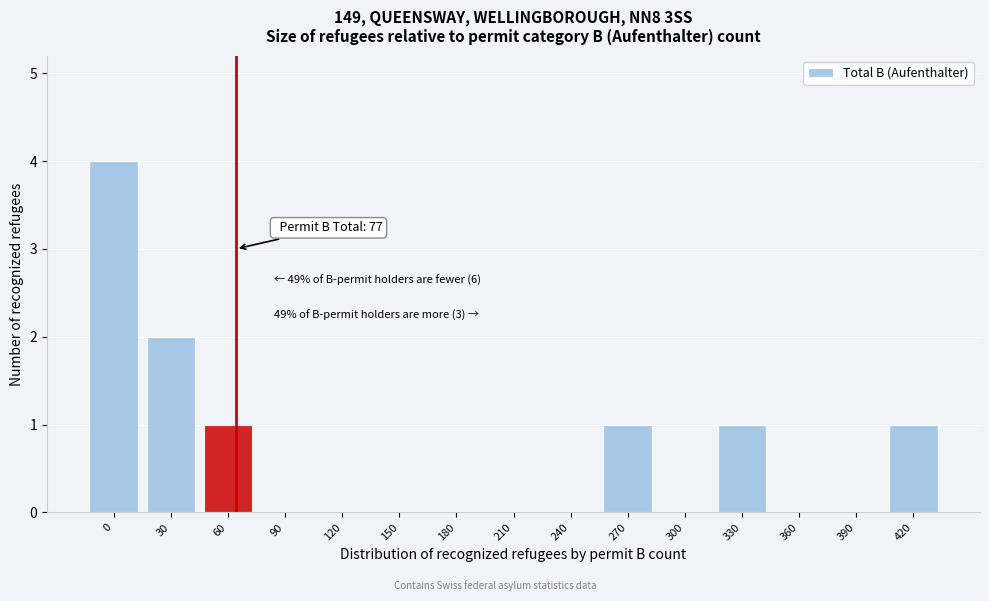

Reading left to right, transcribe all the data shown in this chart.

0=4	30=2	60=1	90=0	120=0	150=0	180=0	210=0	240=0	270=1	300=0	330=1	360=0	390=0	420=1